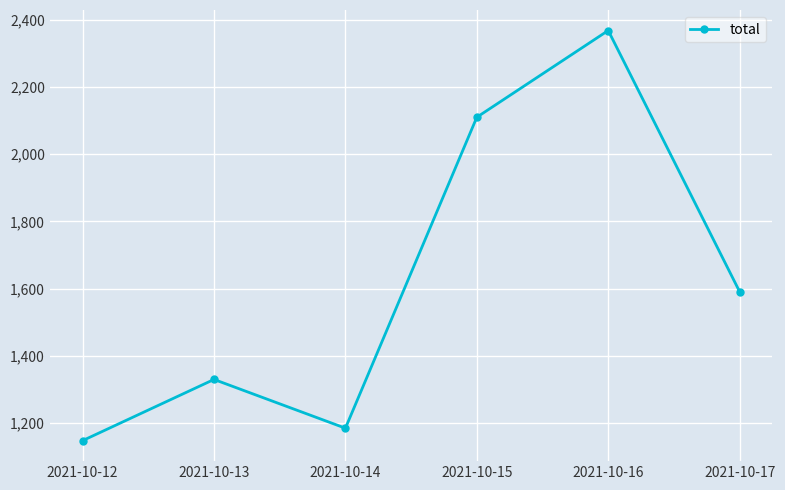

At which category does the data reach its first local valley?

2021-10-14